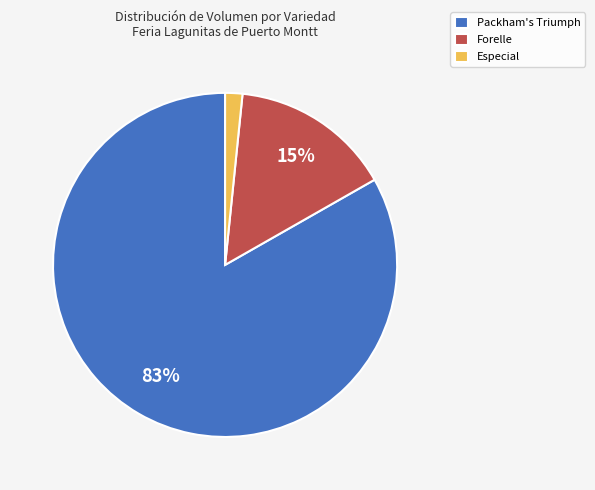

Count the number of slices in the pie.

3